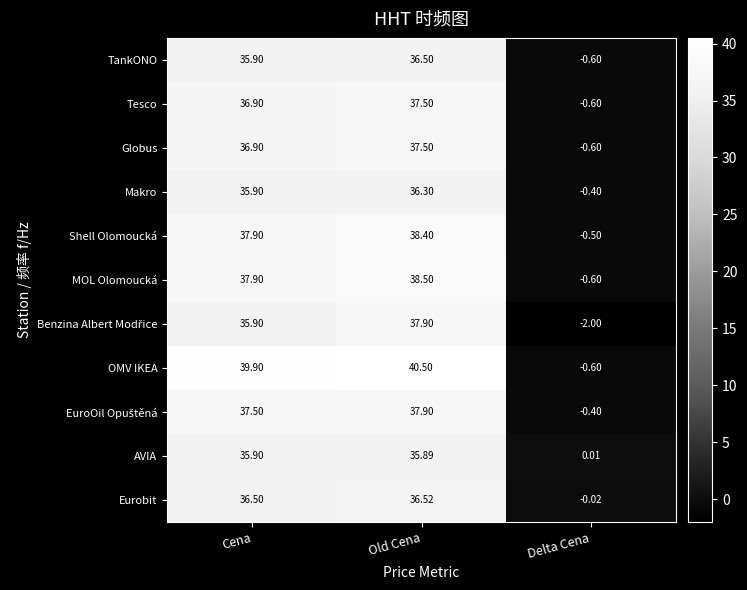

At which label does Shell Olomoucká first exceed 37?

Cena